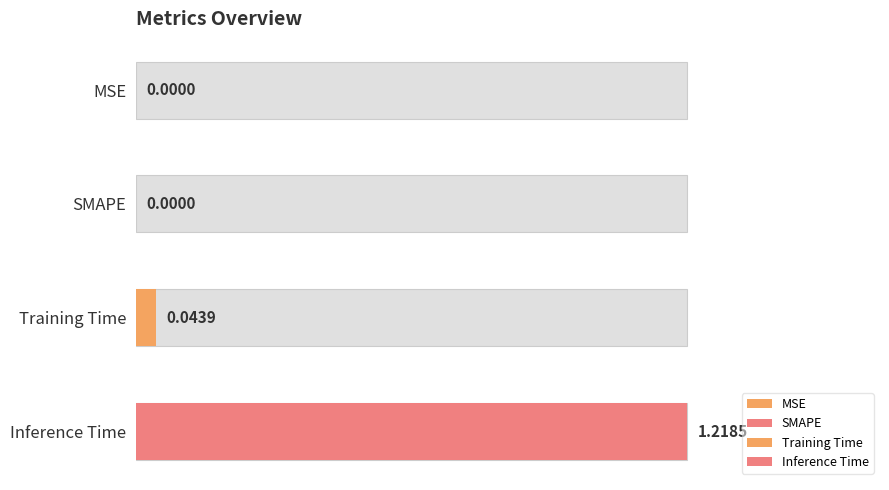

What is the sum of all values?

1.3